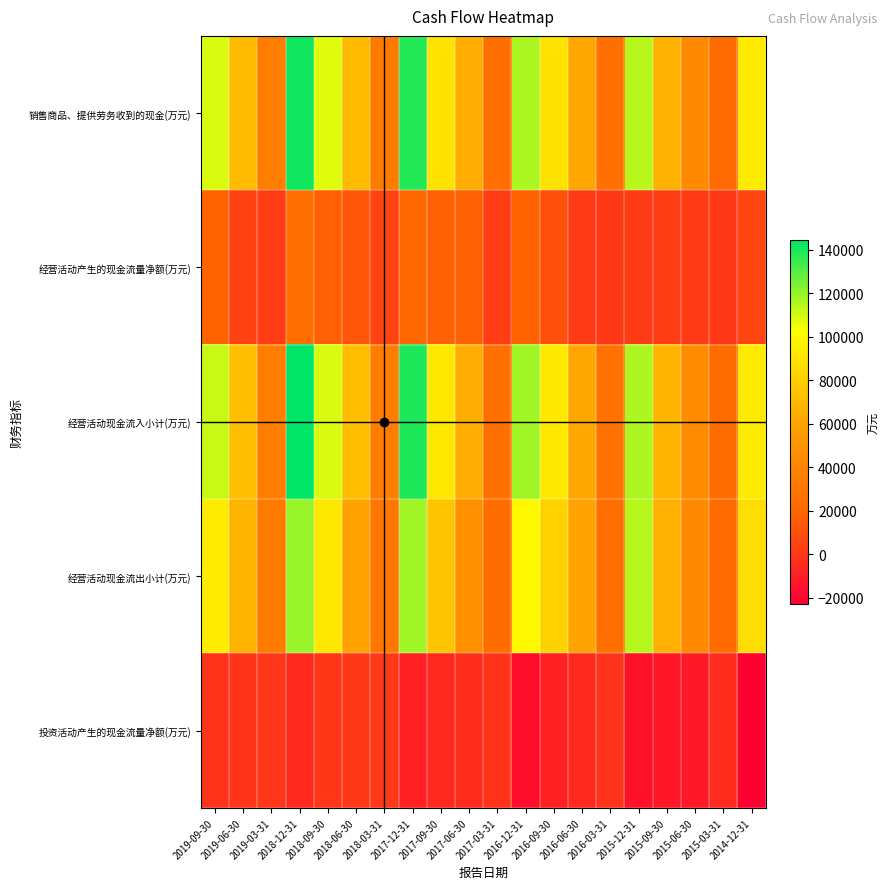

What is the minimum value shown in the chart?

-22807